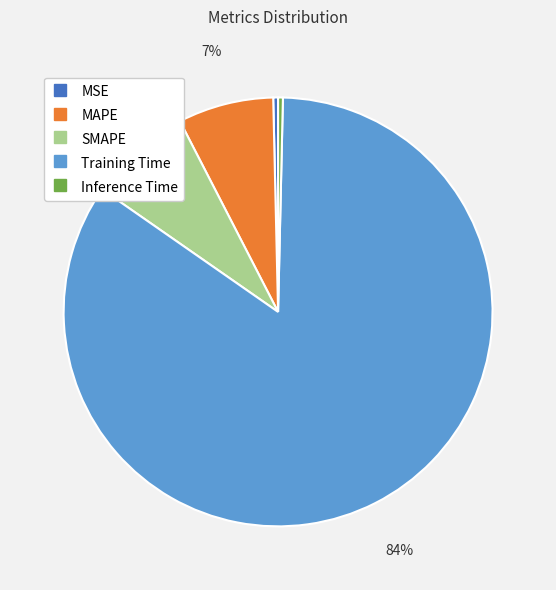

To the nearest percent, what is the combined percentage of SMAPE and MSE?

8%